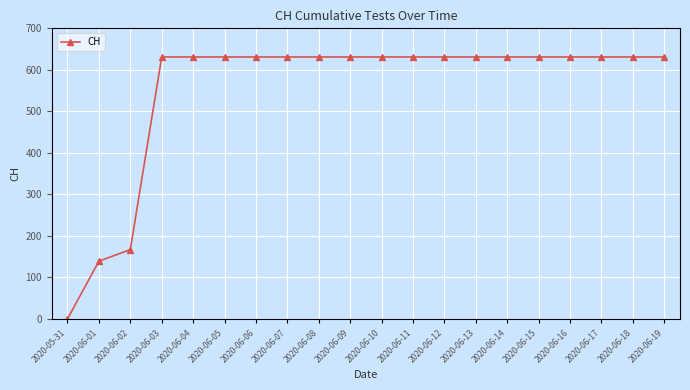

What is the sum of all values?

11033